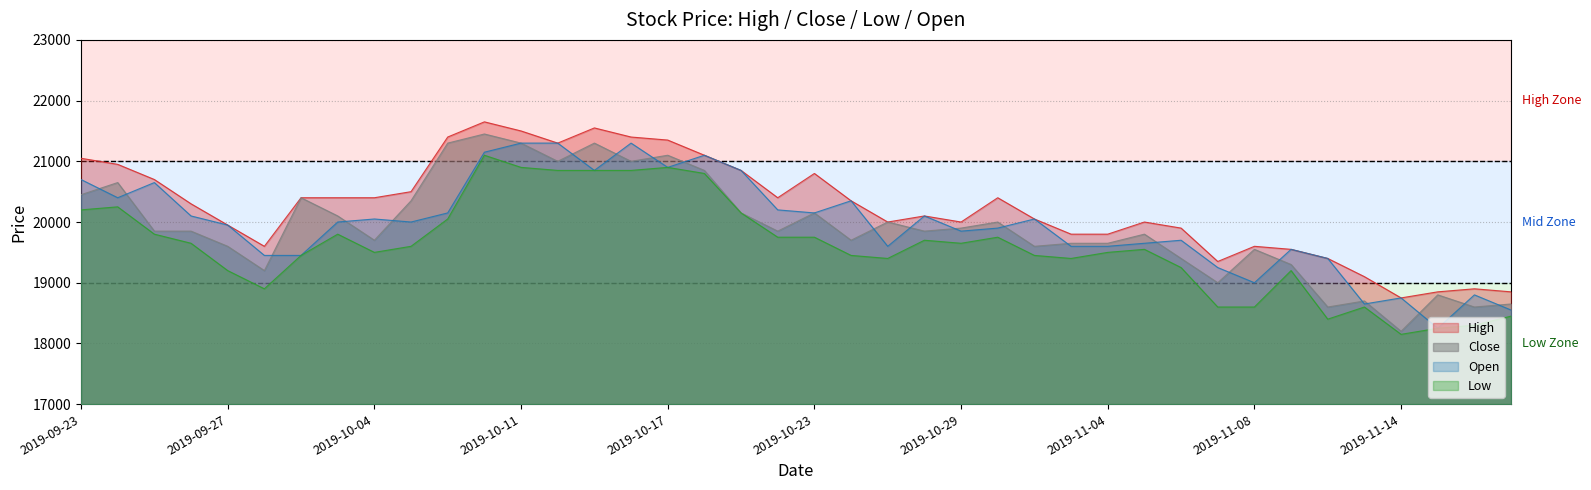

How many lines are shown in the chart?

4